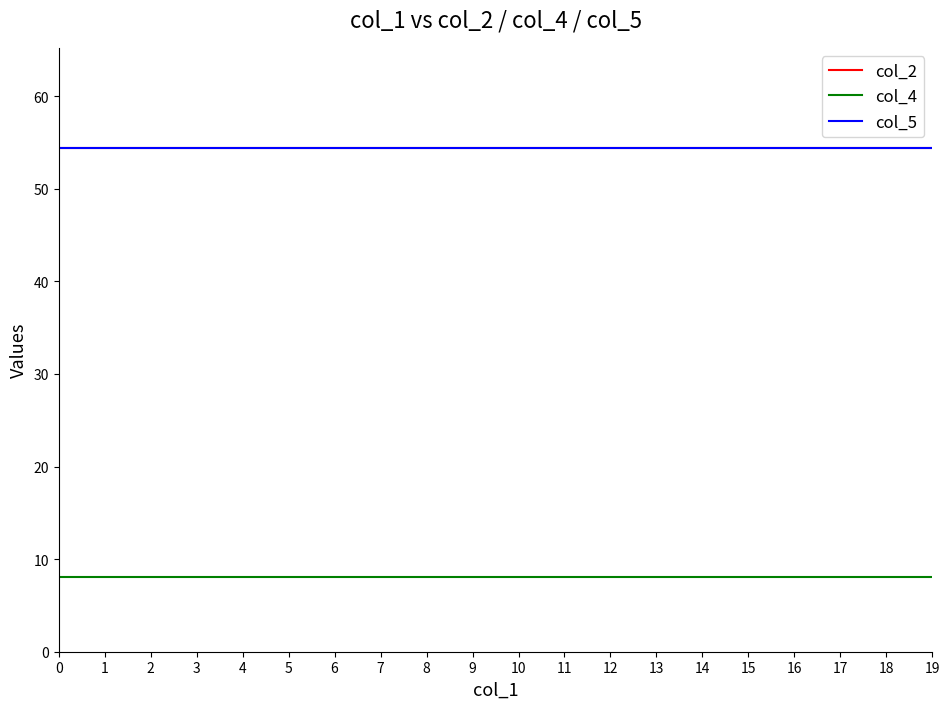

Is this an area chart (filled region under the line)?

No